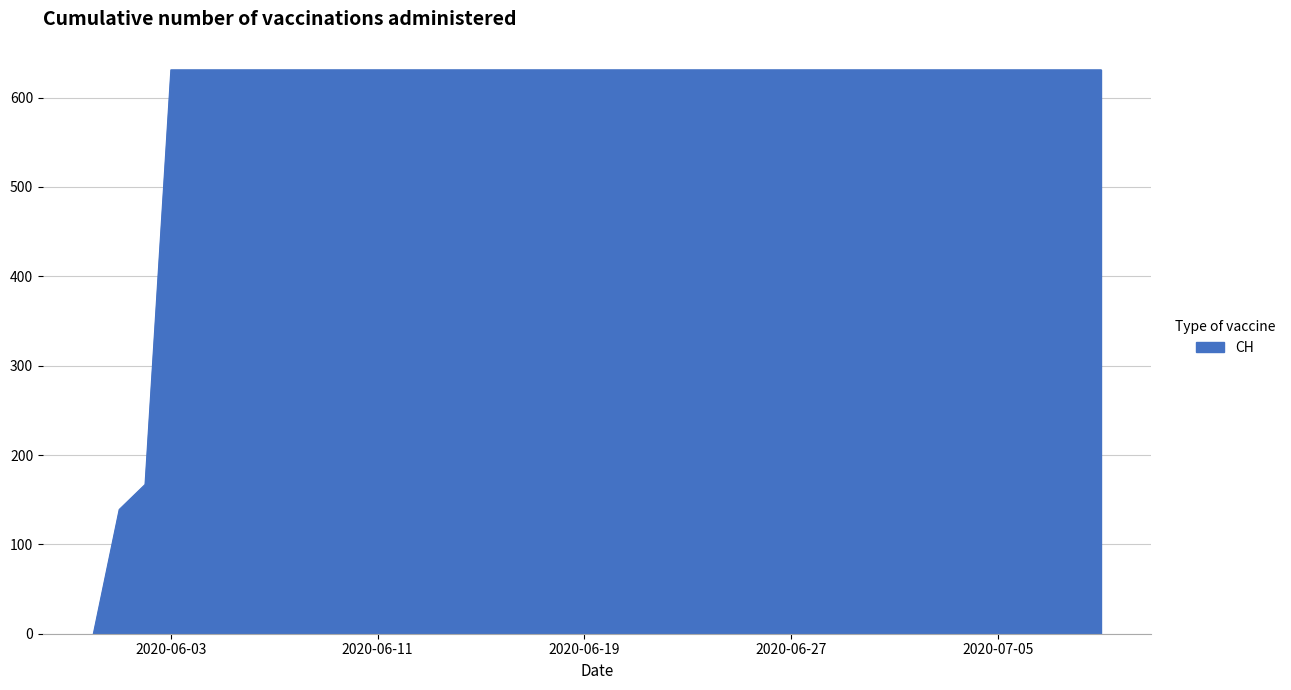

Reading left to right, transcribe all the data shown in this chart.

0	139	167	631	631	631	631	631	631	631	631	631	631	631	631	631	631	631	631	631	631	631	631	631	631	631	631	631	631	631	631	631	631	631	631	631	631	631	631	631